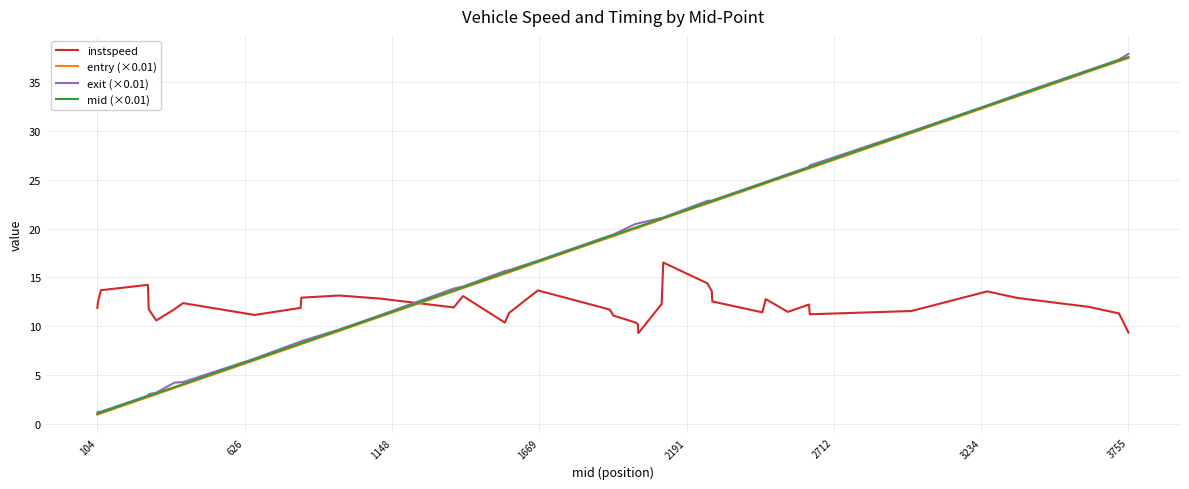

At how many categories does at least one series exceed 35?

4